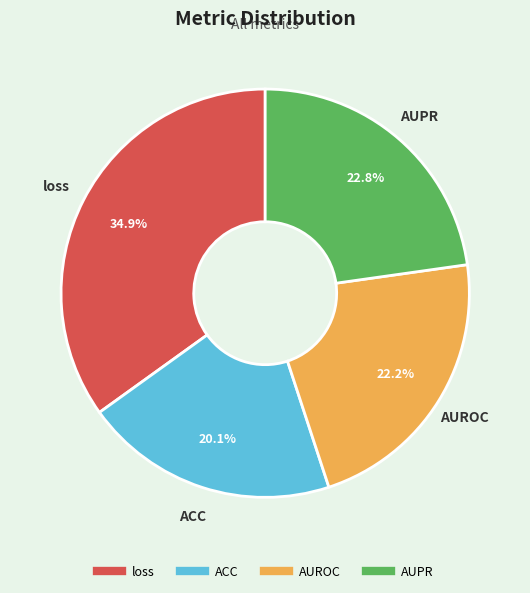

Does AUPR represent more than half of the total?

No